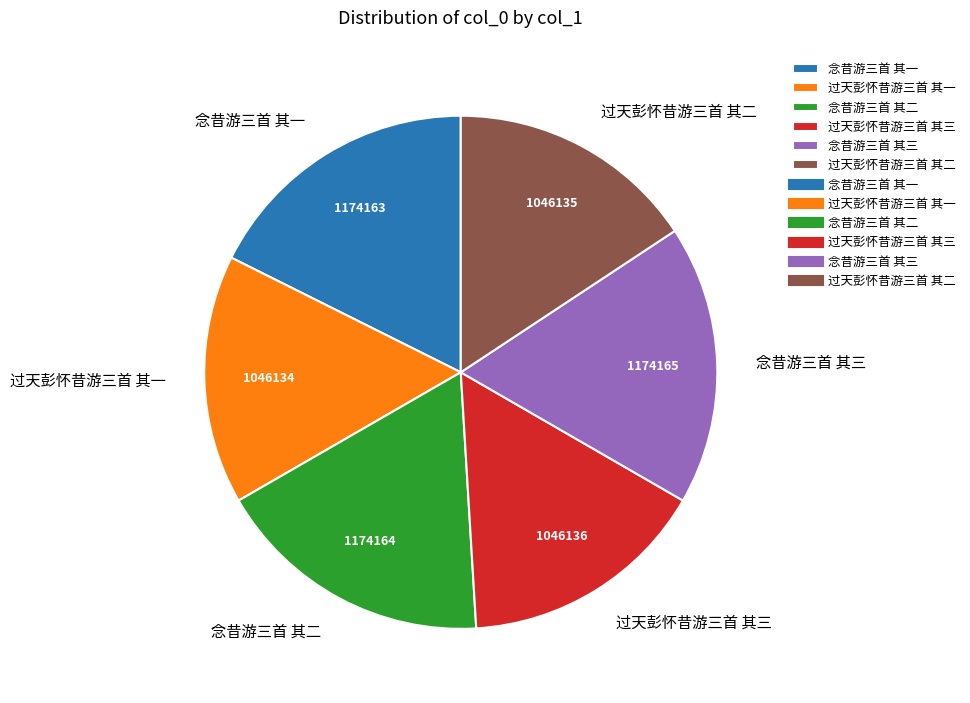

Is there any slice that represents more than half of the pie?

No